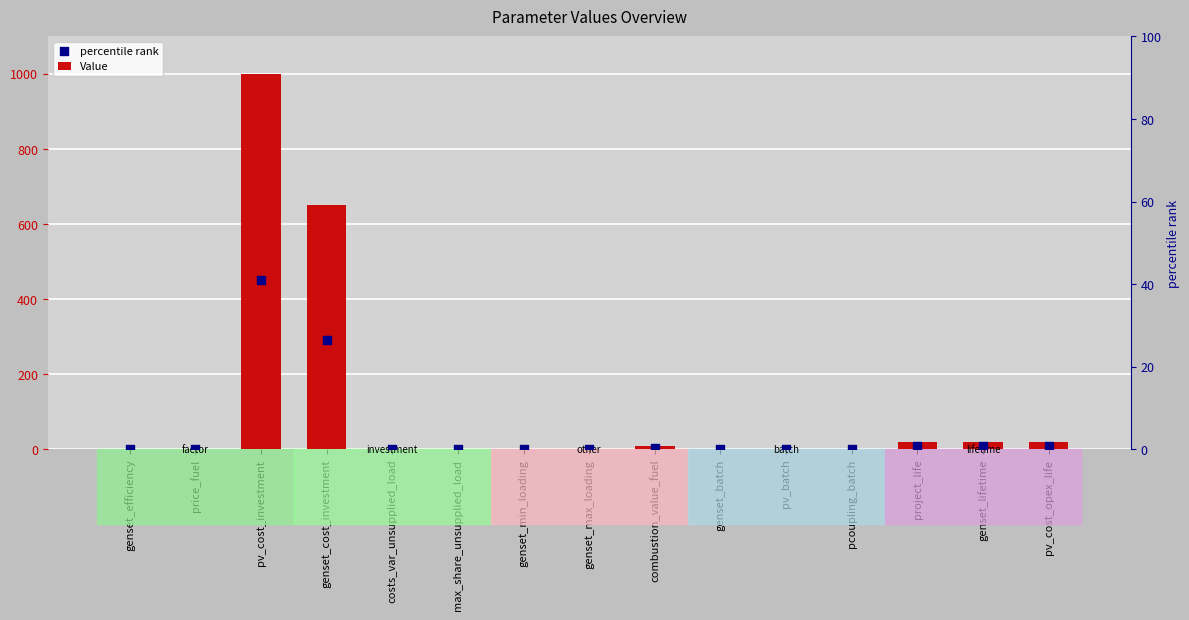

At which category is the sum across all series the highest?

pv_cost_investment